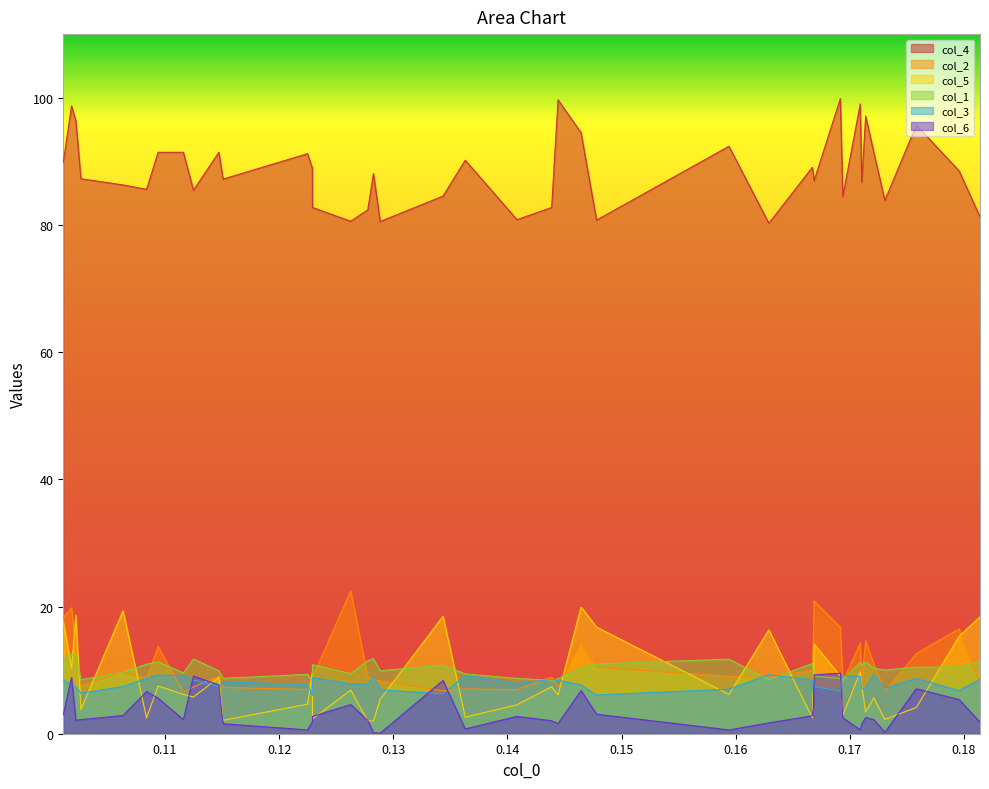

What are all the series names shown in the legend?

col_4, col_2, col_5, col_1, col_3, col_6